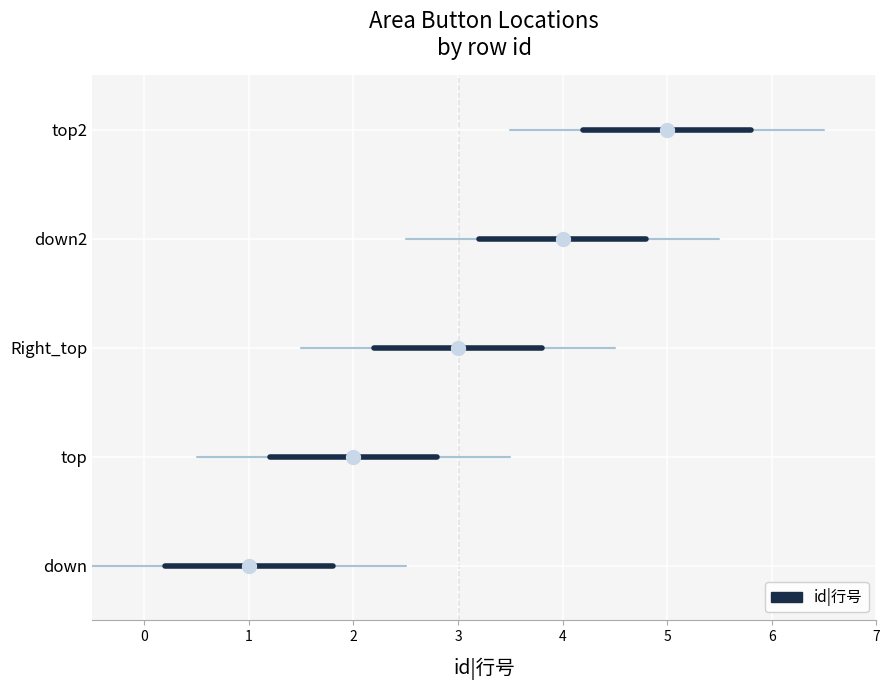

What is the change in value from down to top2?

+4